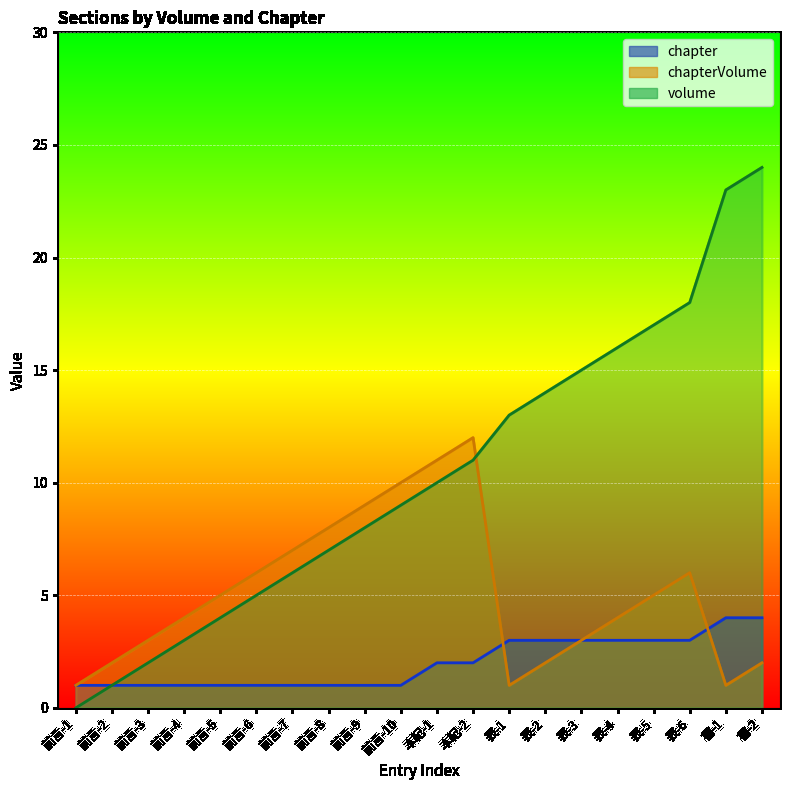

What is the average value of the chapter series?

2